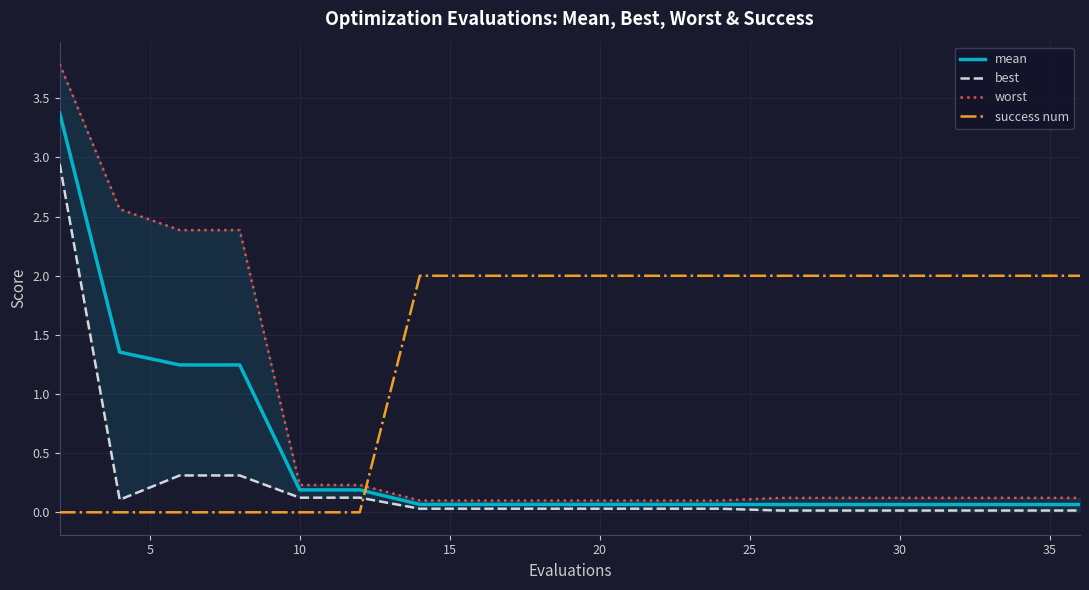

What is the difference between the maximum and minimum values in the success num series?

2.0